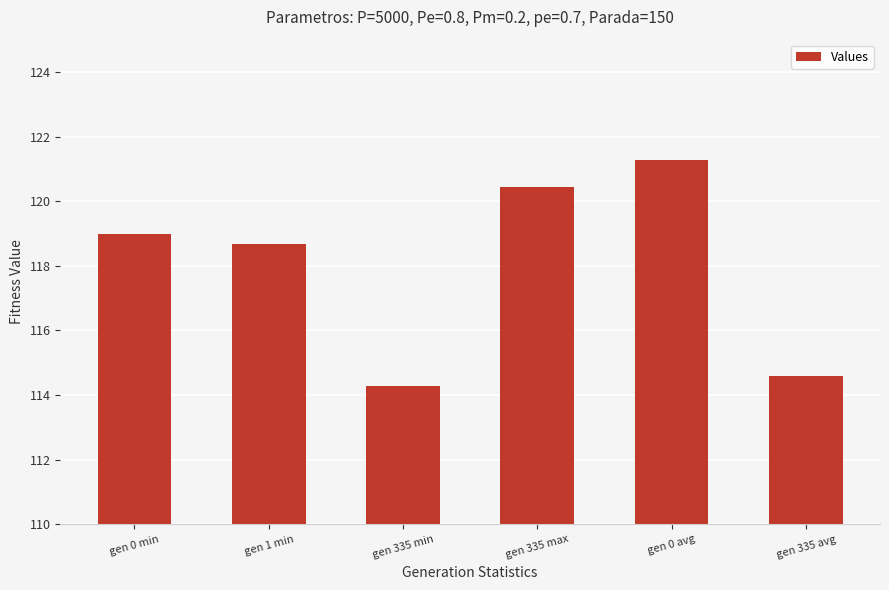

What is the difference between the values at gen 335 min and gen 0 avg?

7.0